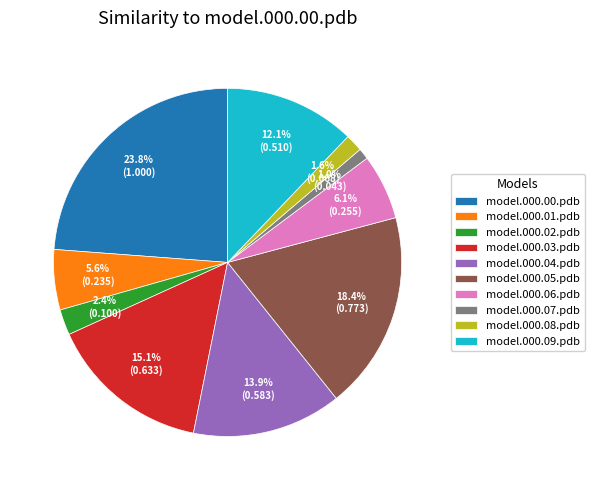

To the nearest percent, what is the average slice percentage?

10%